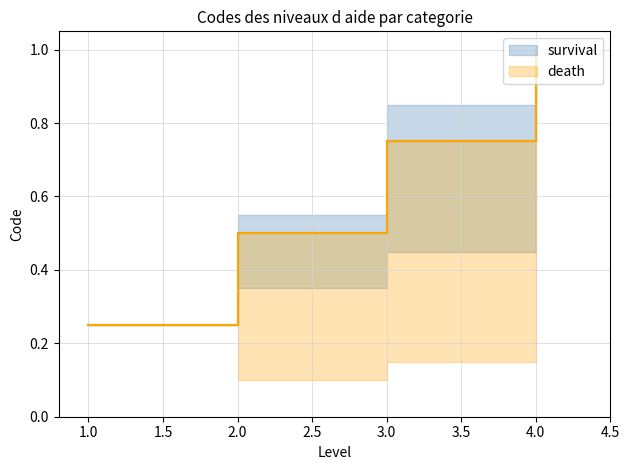

Rank the series by their maximum value, from highest to lowest.

survival, death